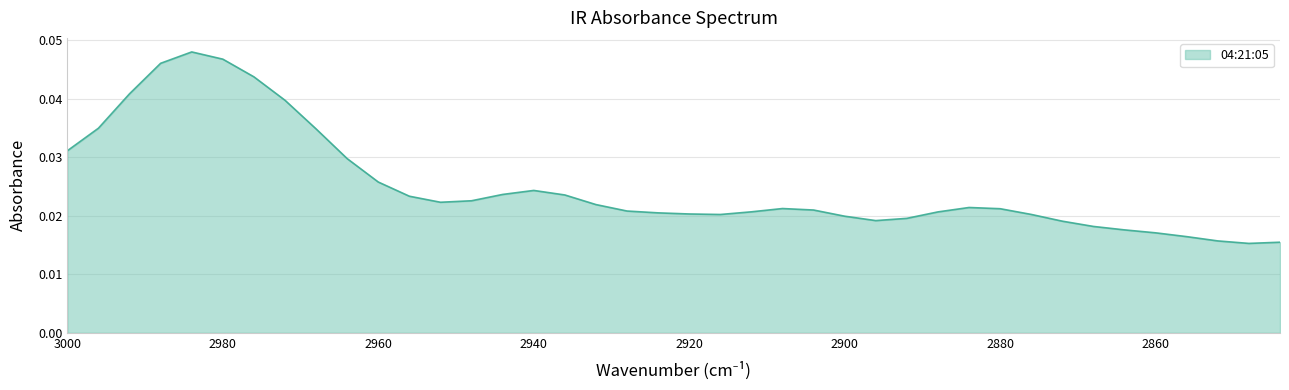

What is the sum of all values?

1.0